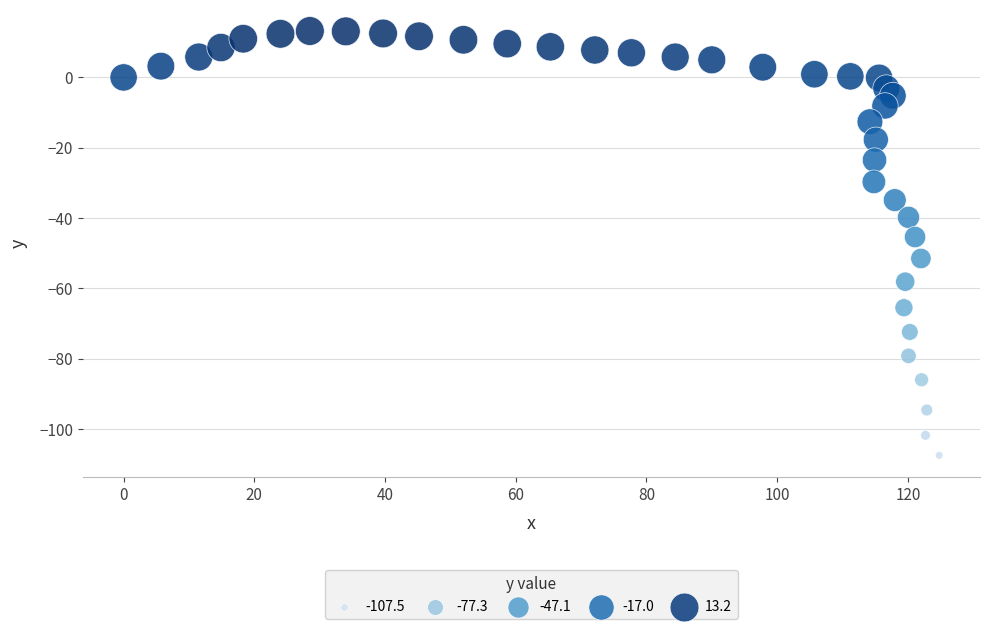

What Y value in the scatter plot is closest to -47?

-45.4